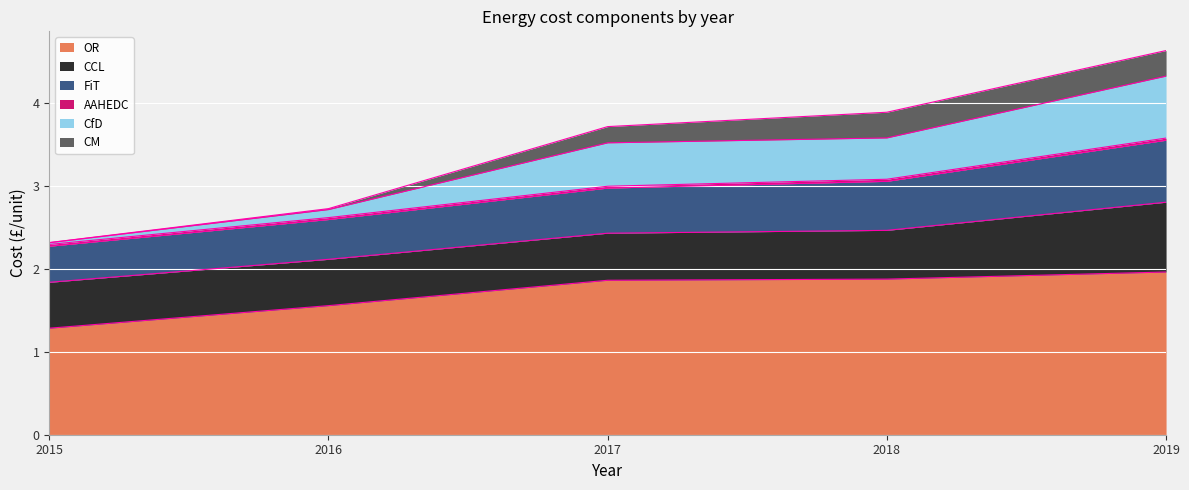

Which category has the lowest value across all series?

2015